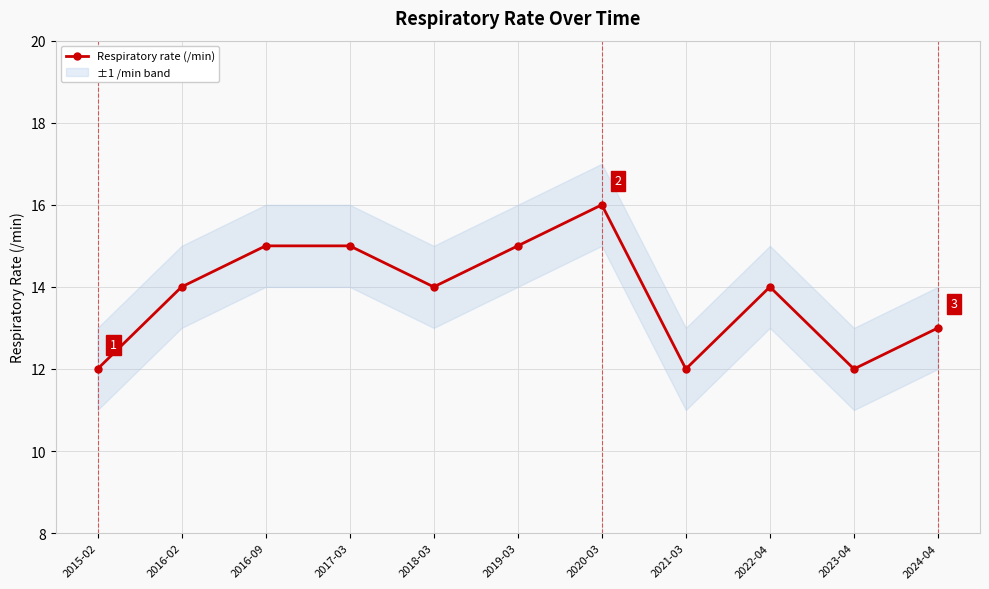

What is the label of the 1st point from the right?

2024-04